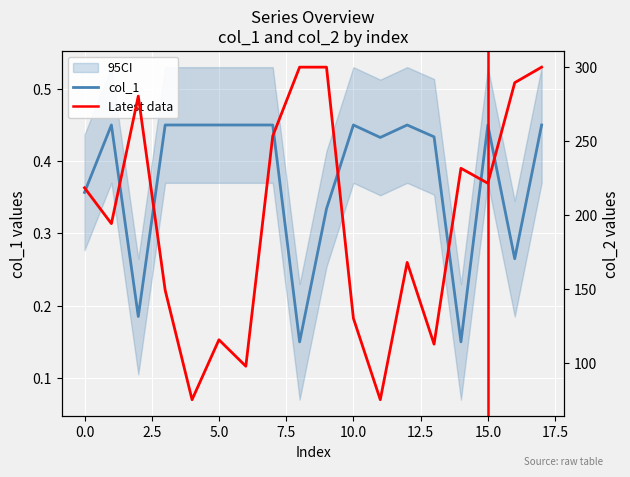

Rank the series by their maximum value, from lowest to highest.

col_1, col_2